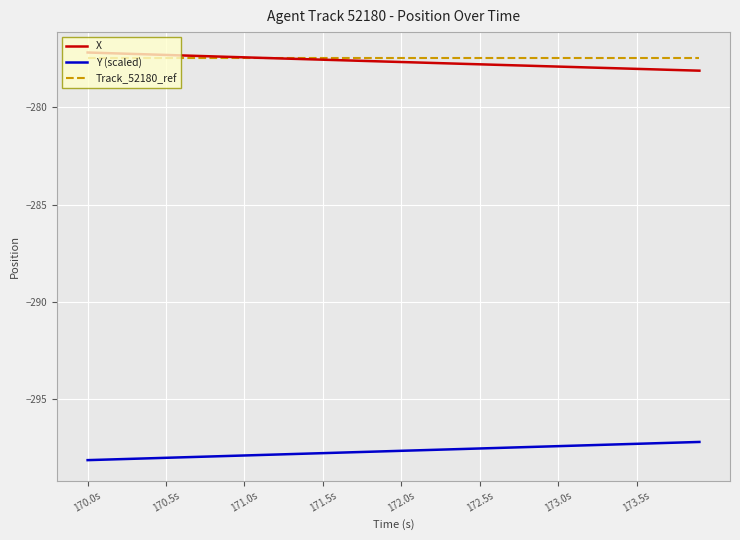

What is the lowest value of the Track_52180_ref series?

-277.5